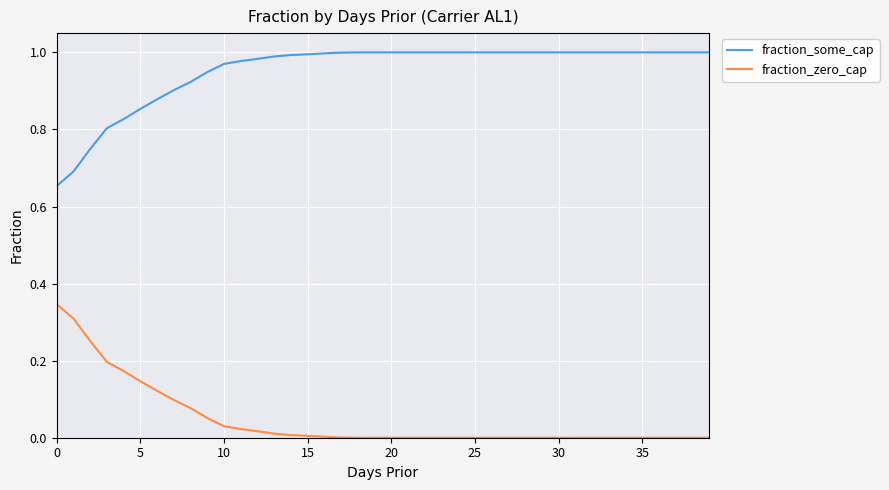

Rank the series by their average value, from lowest to highest.

fraction_zero_cap, fraction_some_cap